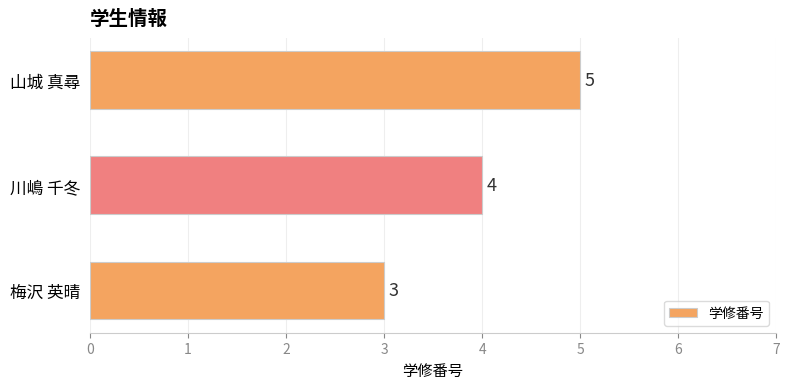

Is it true that the value at 川嶋 千冬 is 2?

False